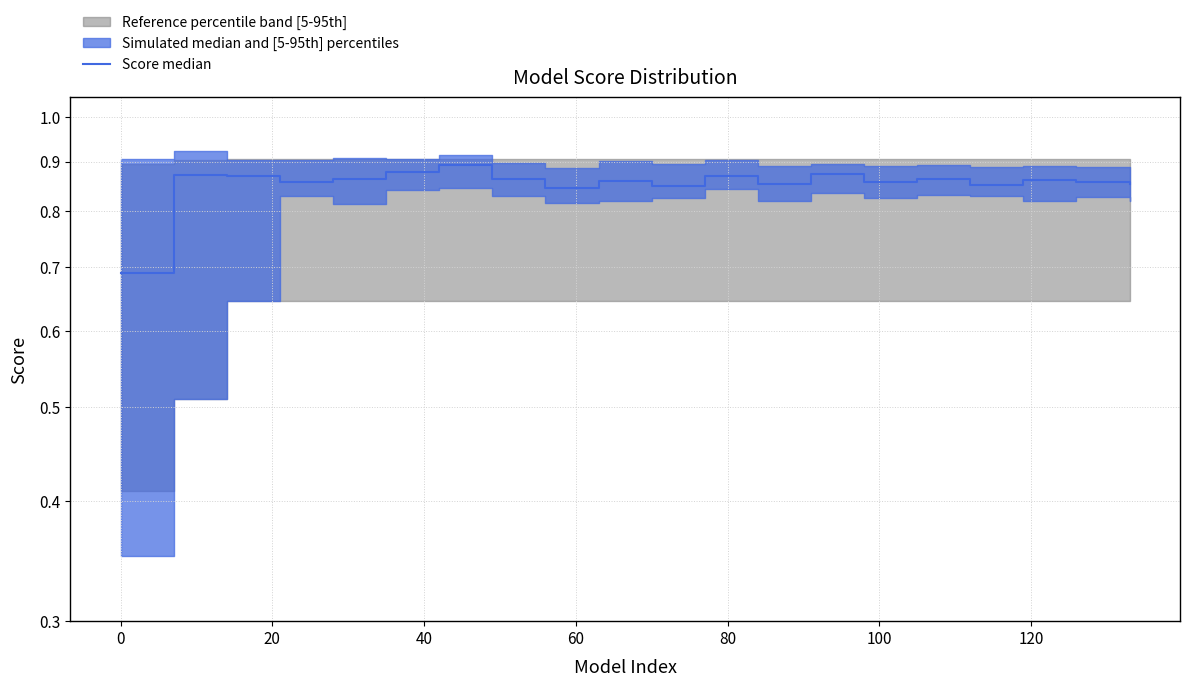

What is the approximate value at 120?

0.9